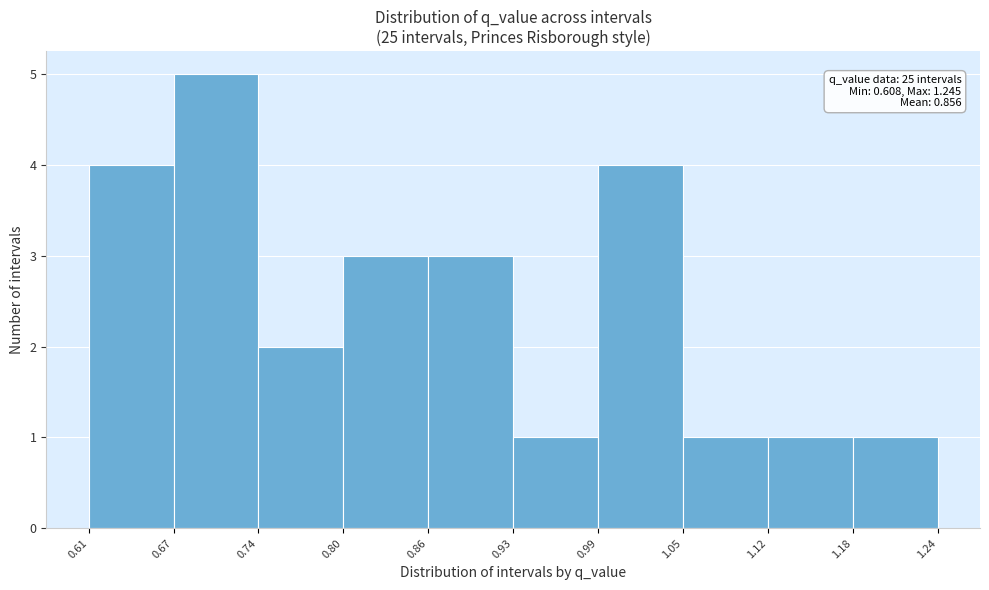

Over which range of the x-axis is the bar tallest?

0.67 to 0.74